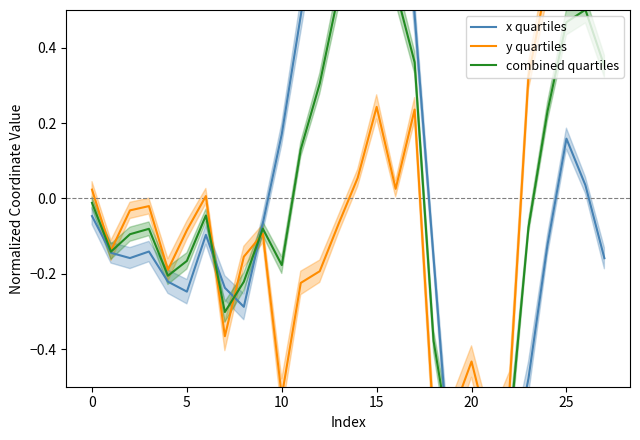

At which label does y quartiles reach its minimum?

21